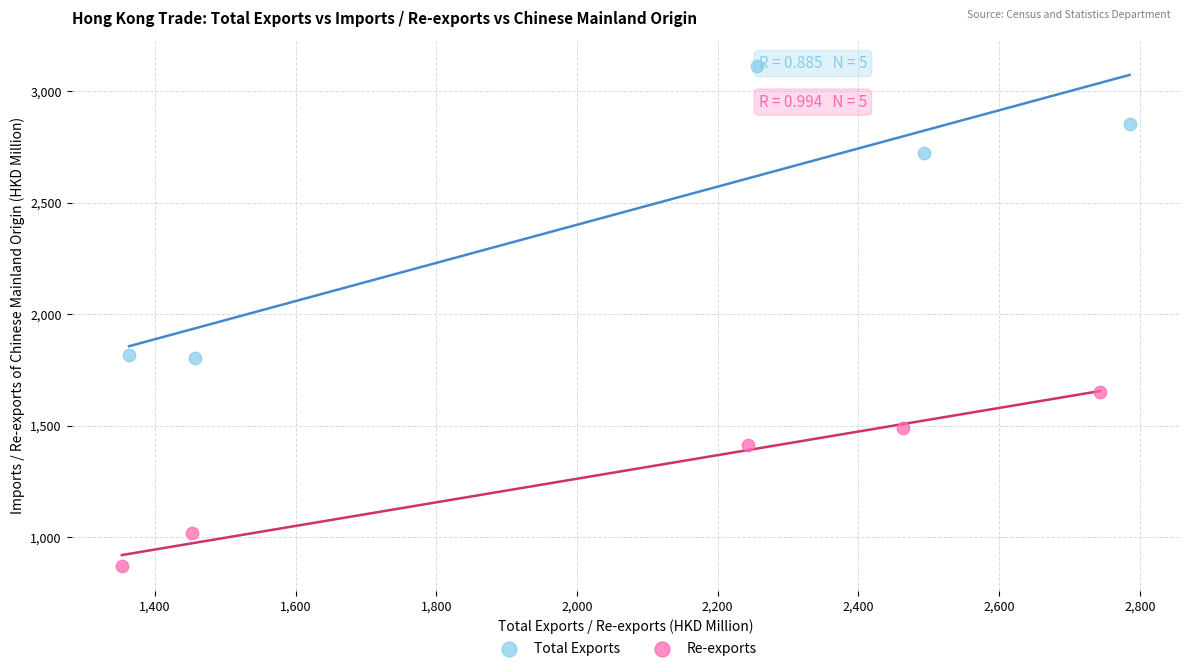

Which series has the widest spread of Y values?

Total Exports